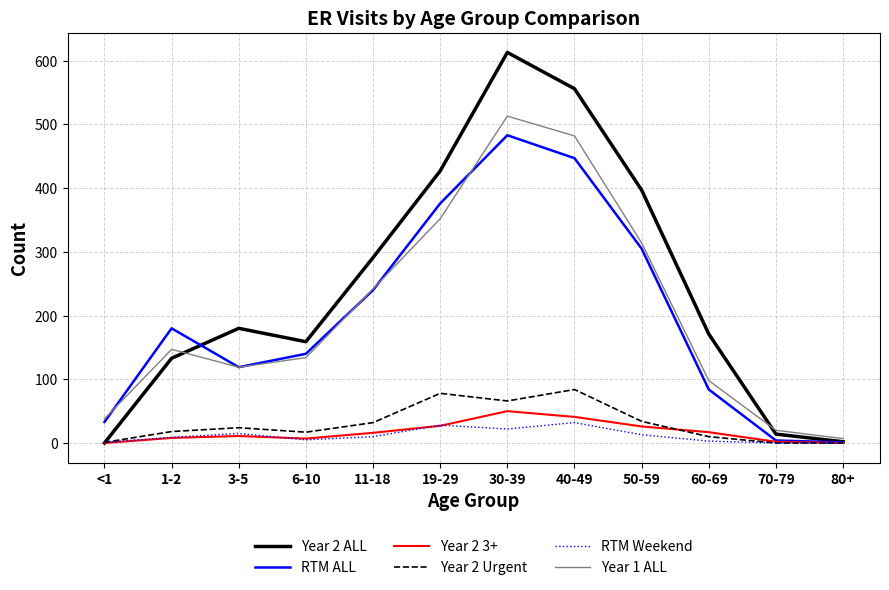

True or false: RTM Weekend has more than 1 interior local peaks.

True